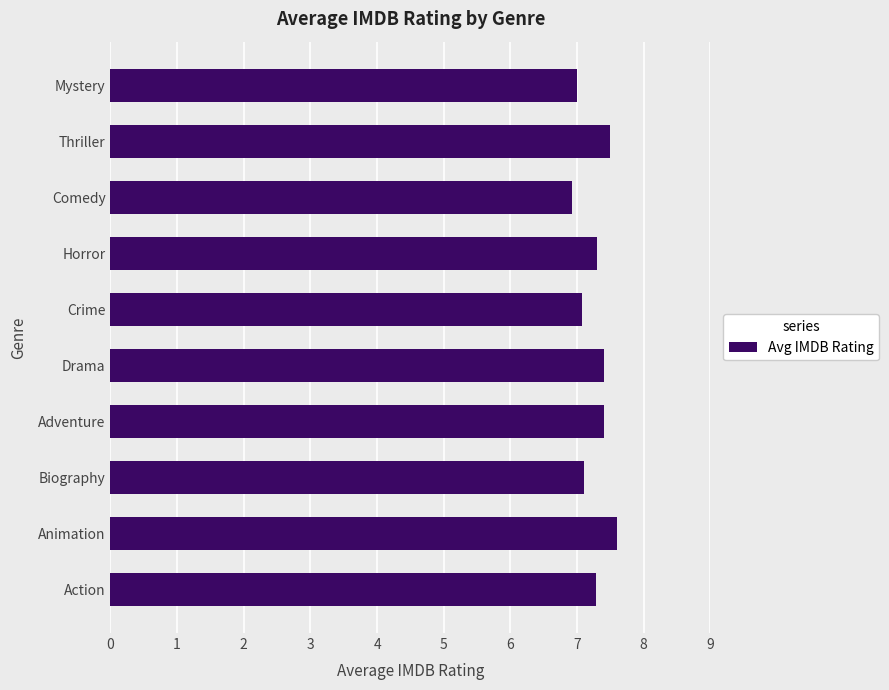

The value at Comedy is 3.5. True or false?

False